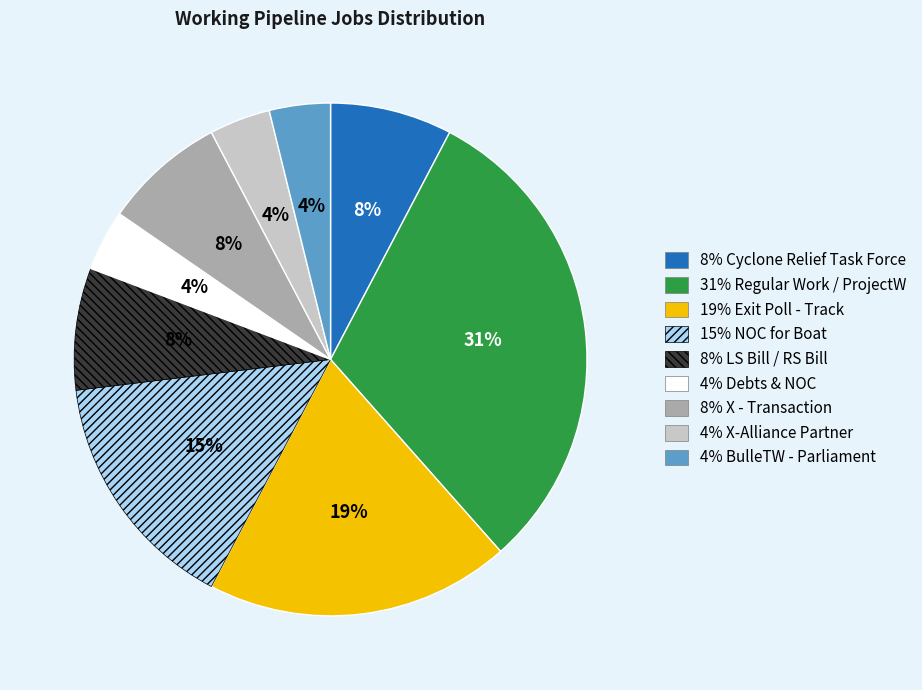

To the nearest percent, what is the average slice percentage?

11%